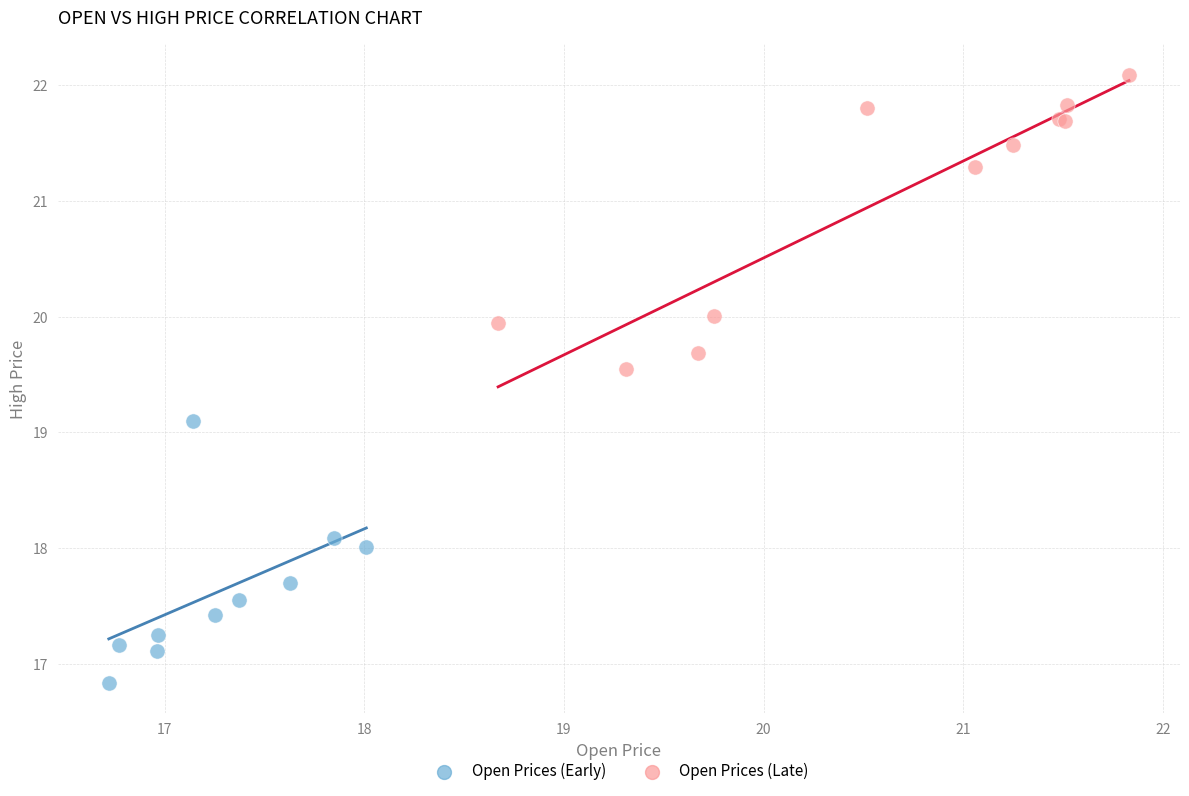

What are all the series names shown in the legend?

Open Prices (Early), Open Prices (Late)